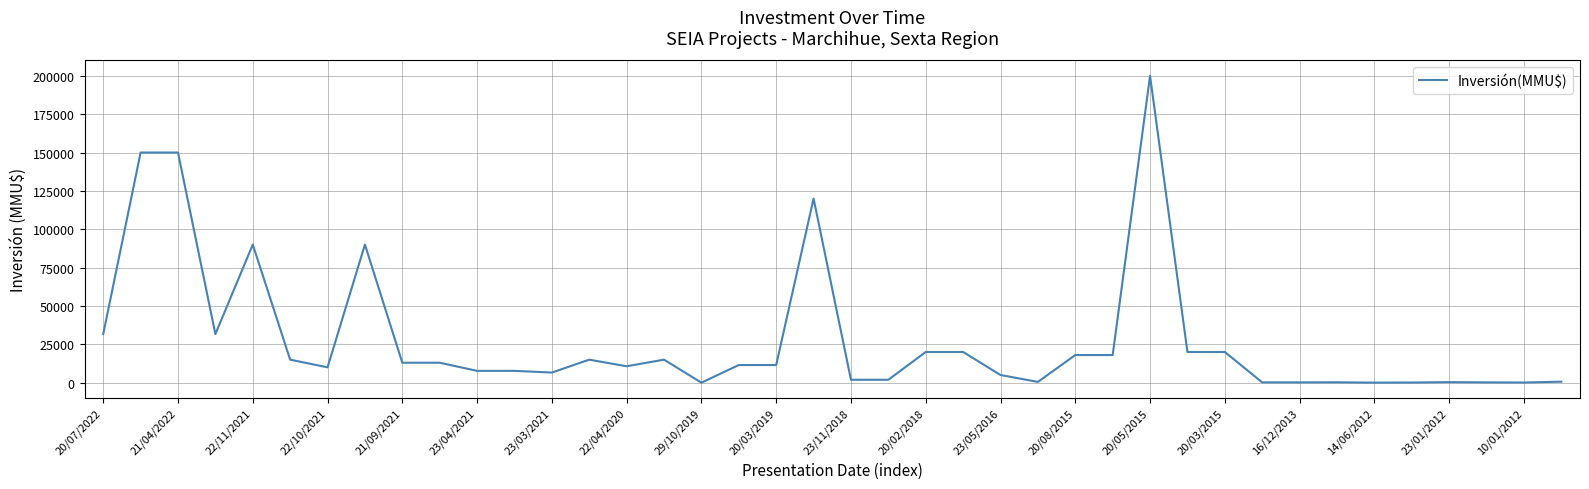

What is the difference between the maximum and minimum values?

200000